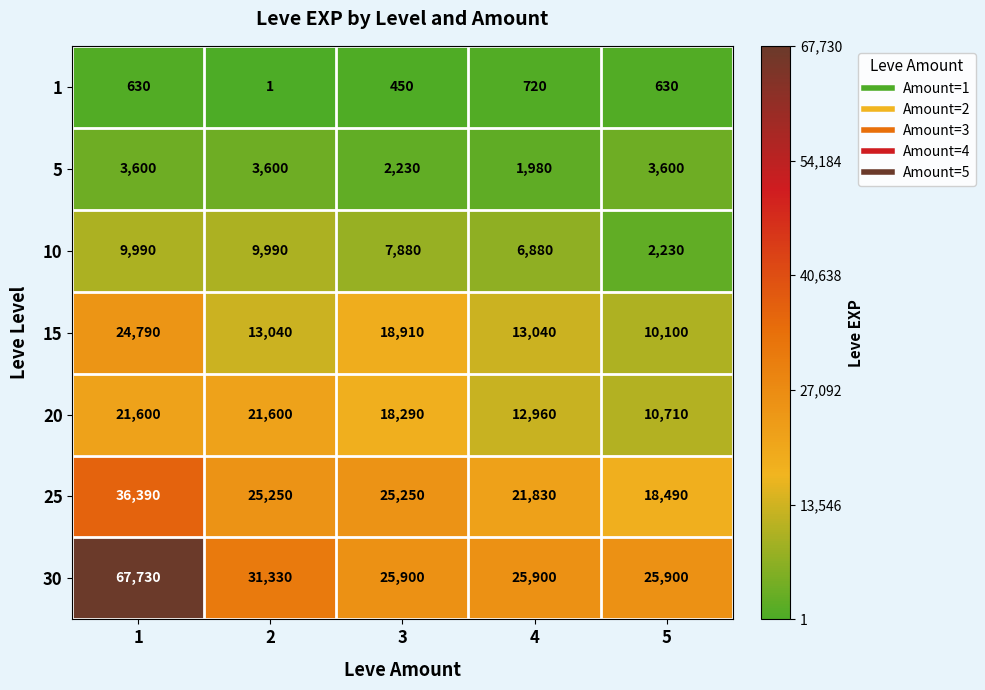

What is the difference between the maximum and minimum values in the 1 series?

719